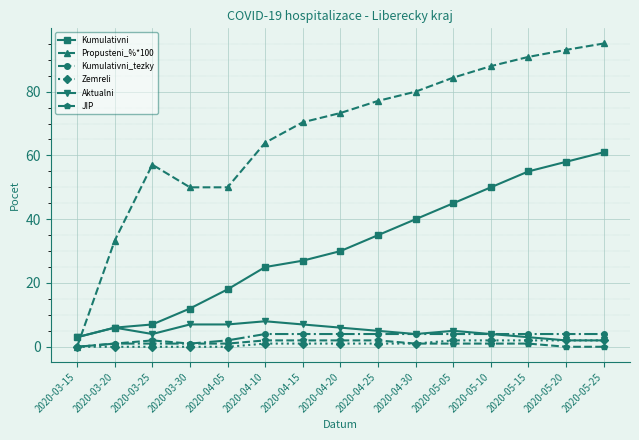

True or false: Aktualni has more than 0 interior local peaks.

True